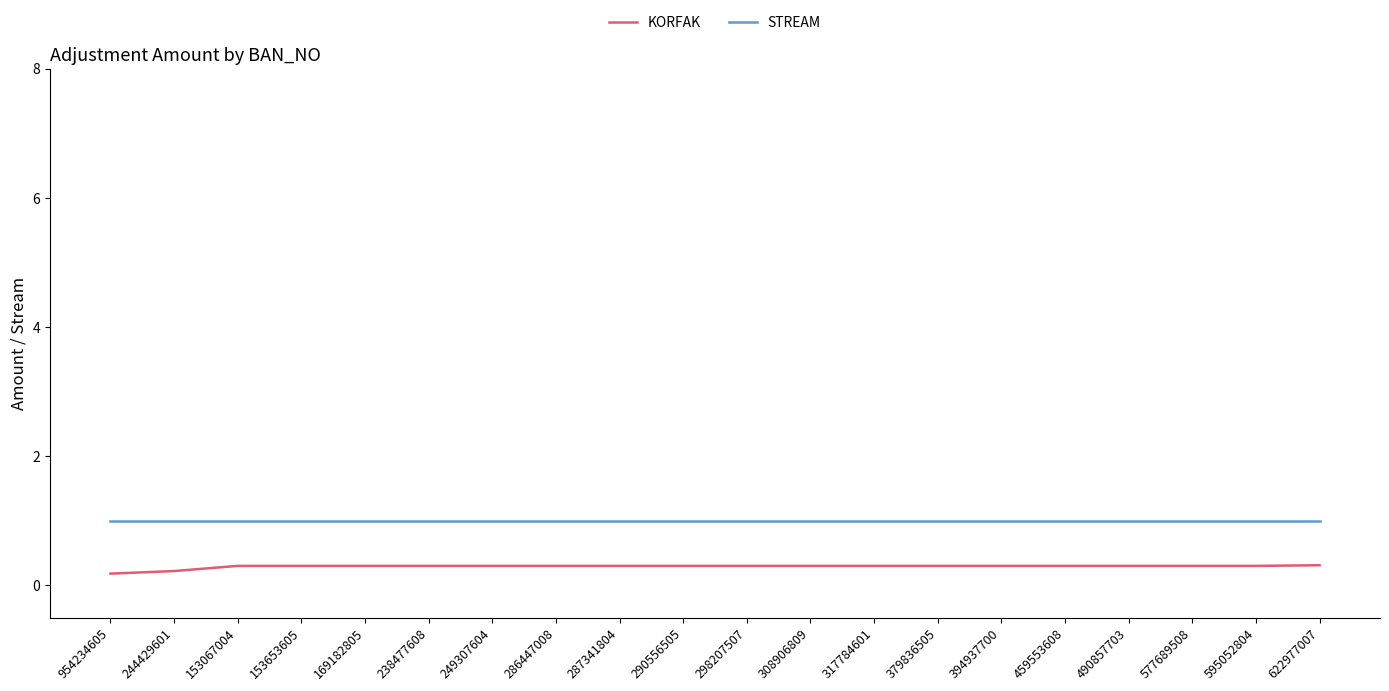

Which series has the largest total across all categories?

STREAM